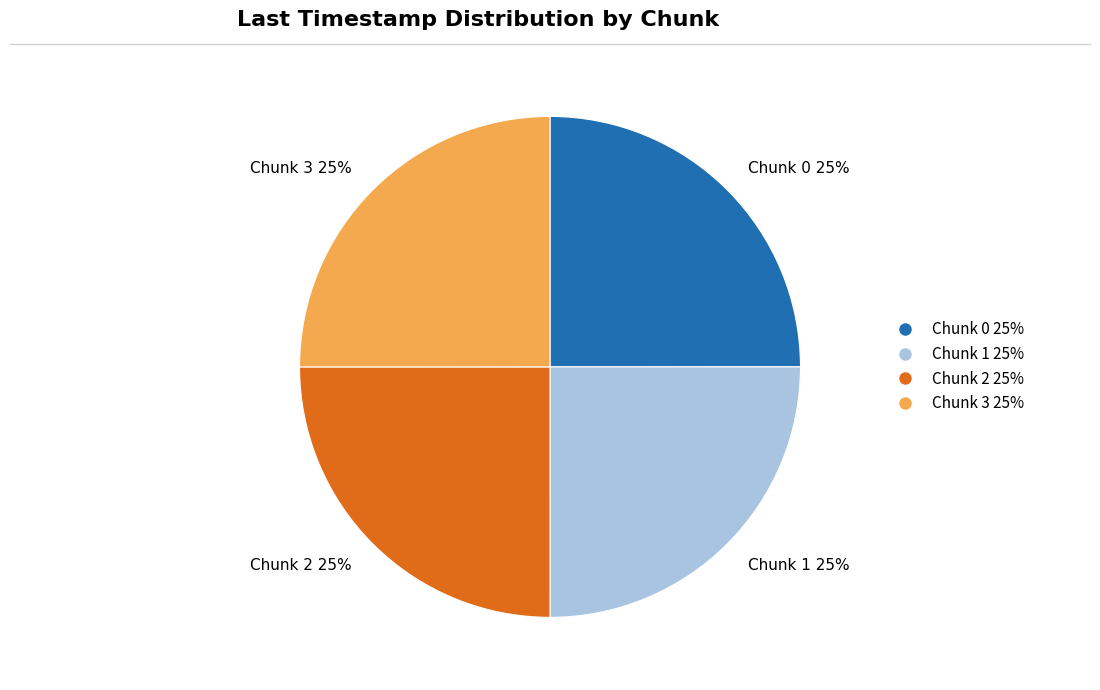

Is it true that Chunk 2 is 38% of the pie?

False